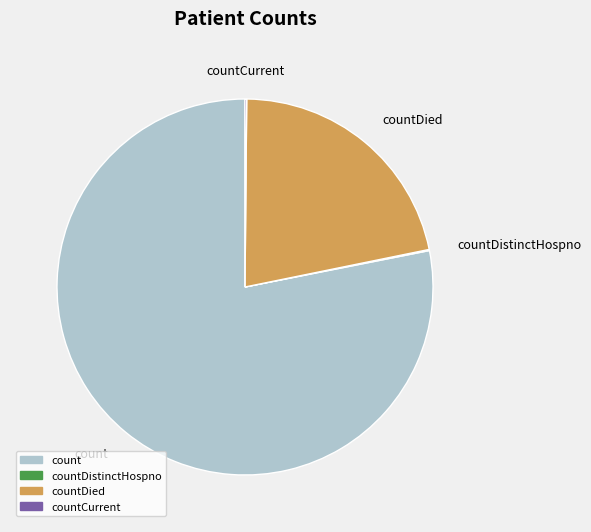

Does any single category account for the majority?

Yes